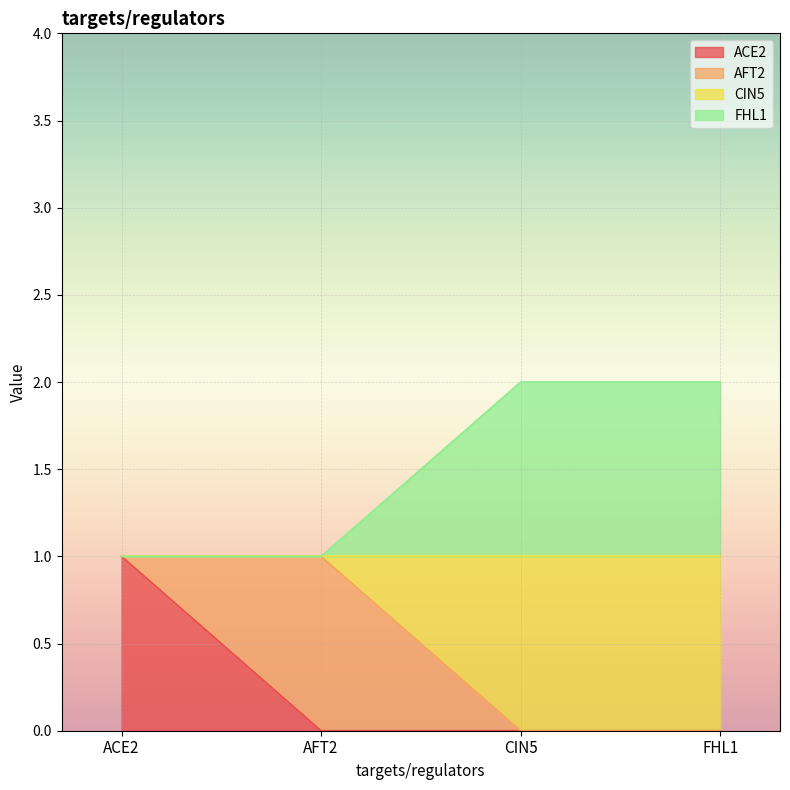

Which series has the widest spread of values?

ACE2